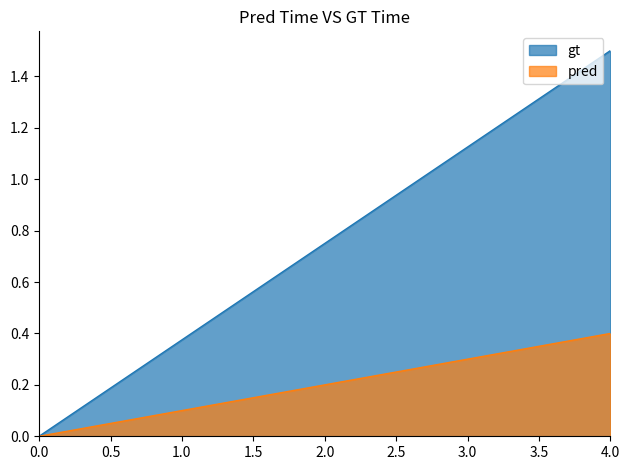

True or false: gt and pred cross at least once.

False